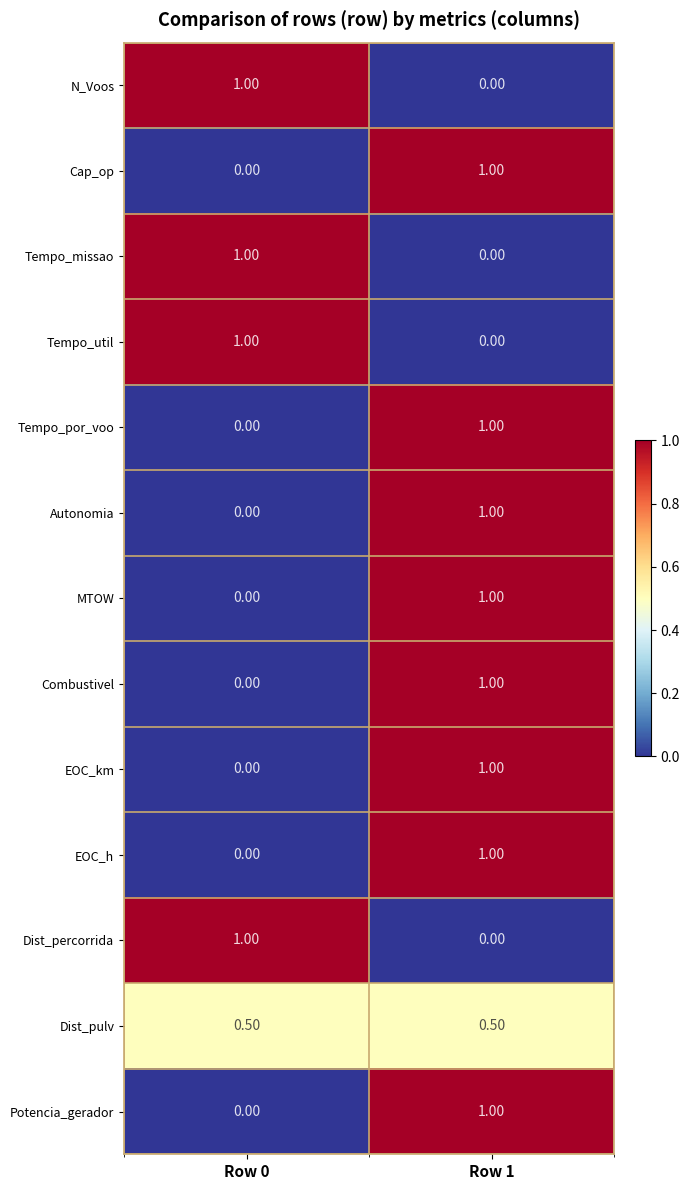

What is the difference between the highest and lowest values at Row 1?

1.0